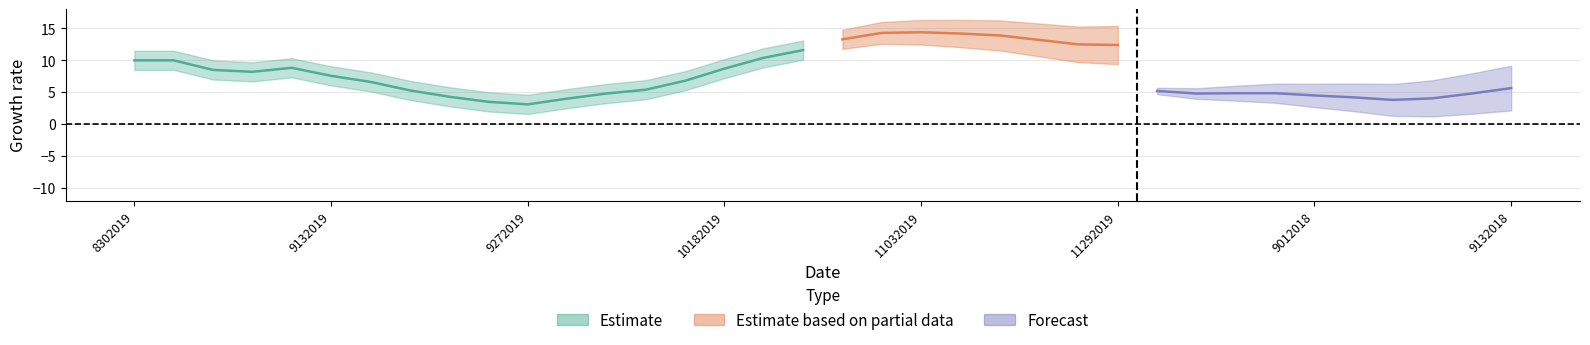

At how many categories does at least one series exceed 7?

27